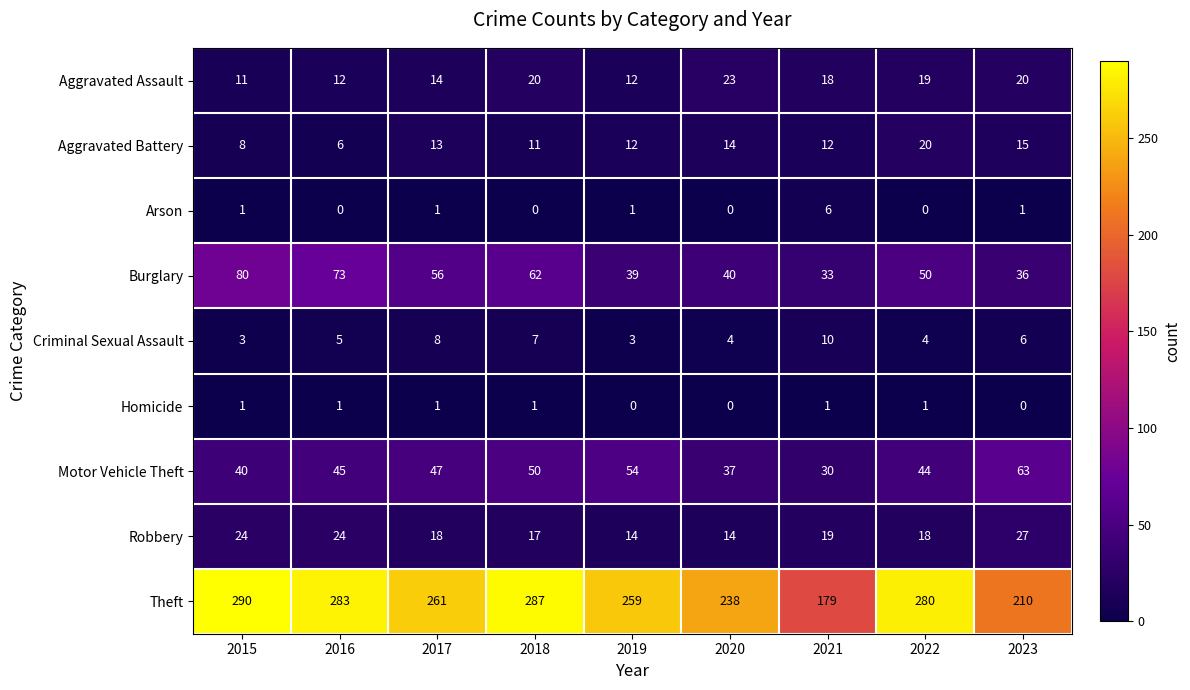

How many categories are shown in the chart?

9